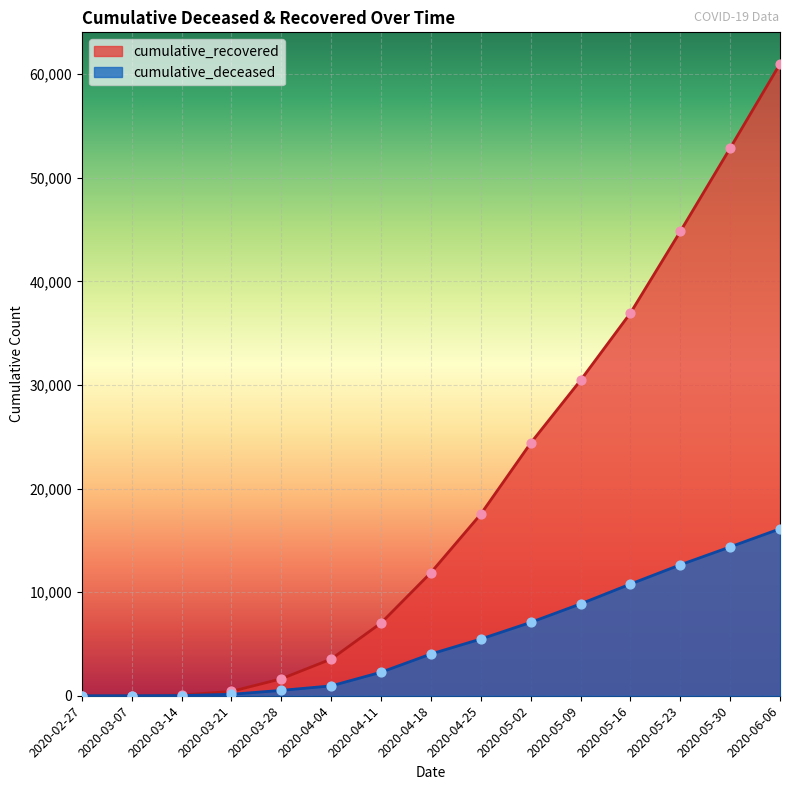

What are all the series names shown in the legend?

cumulative_recovered, cumulative_deceased